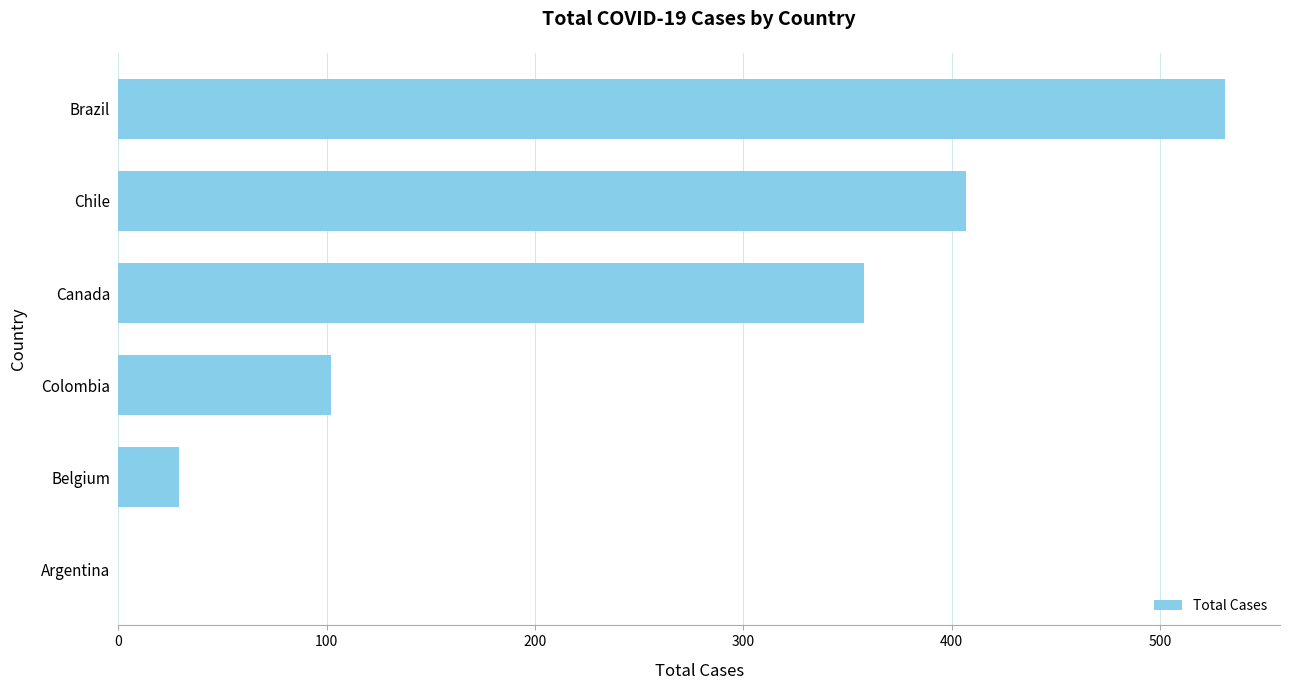

Reading top to bottom, extract all data points from this chart.

Brazil=531	Chile=407	Canada=358	Colombia=102	Belgium=29	Argentina=0